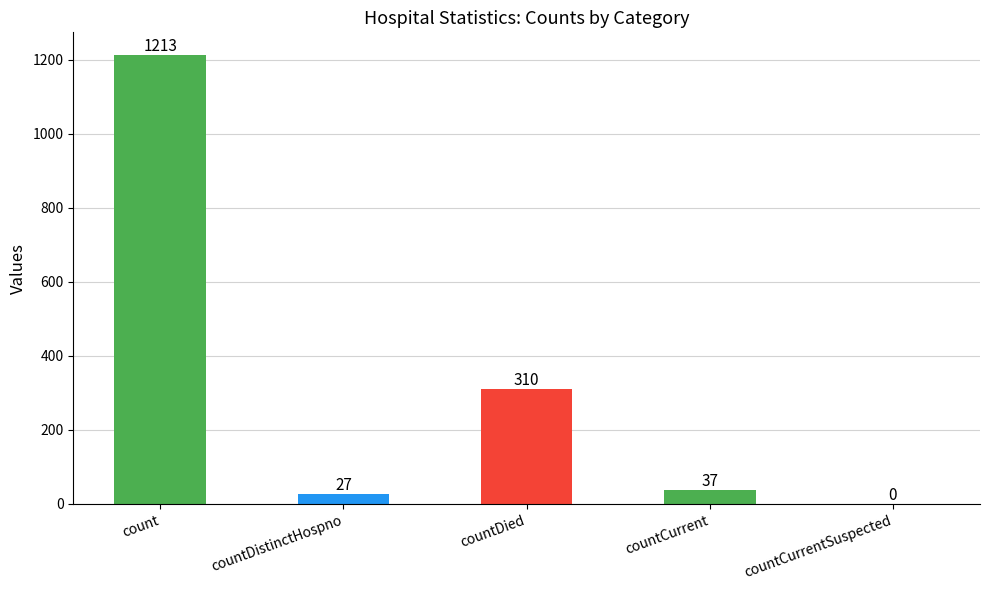

True or false: the data shows 1702 at count.

False